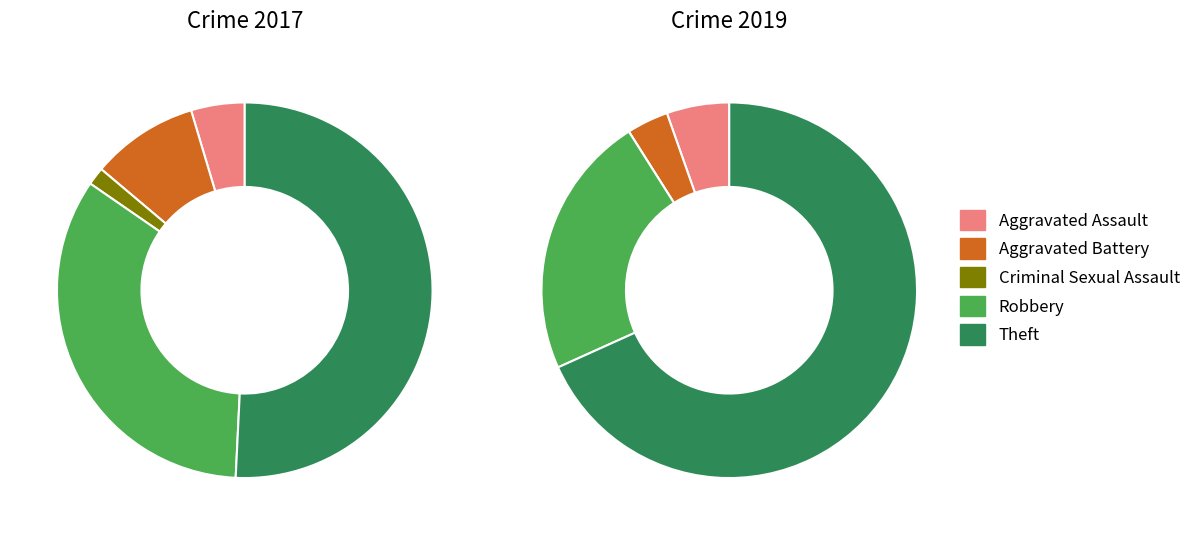

Combined, do 2 and values_2017 account for over 50%?

No